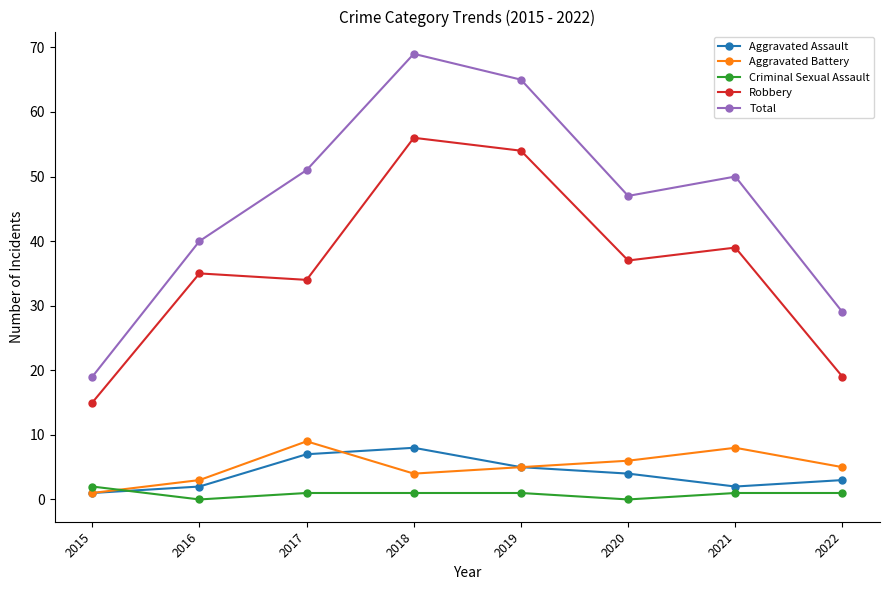

What is the sum of all Aggravated Assault values?

32